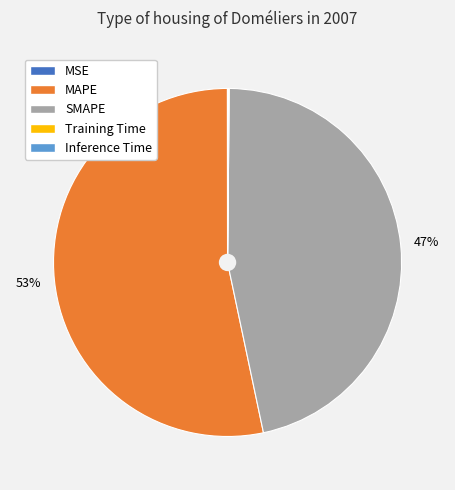

Does any single category account for the majority?

Yes